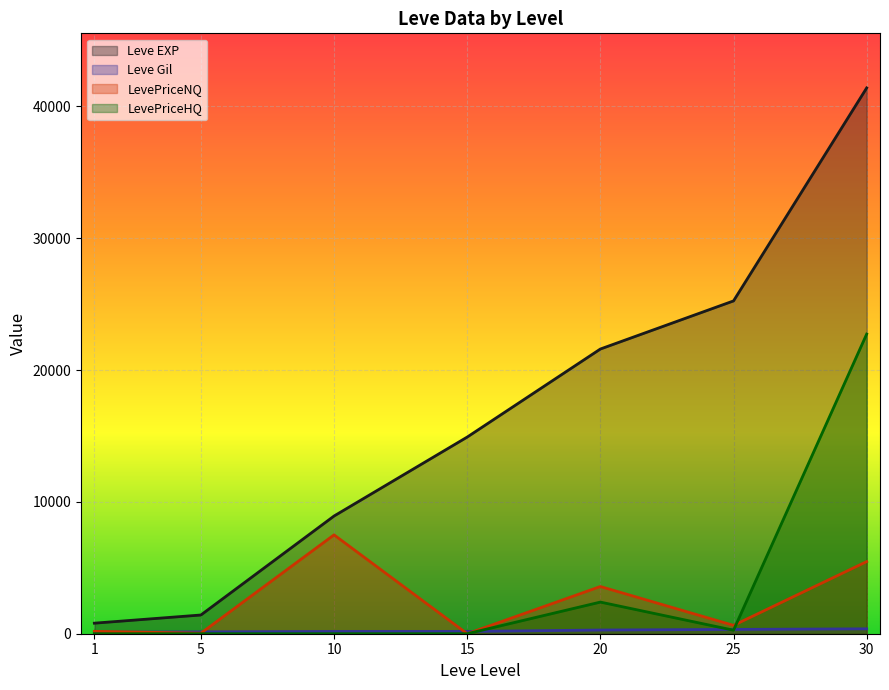

Reading left to right, what are all the values shown in this chart?

Leve EXP: 1=800.0	5=1420.0	10=8930.0	15=14920.0	20=21600.0	25=25250.0	30=41410.0
Leve Gil: 1=113.0	5=140.0	10=169.0	15=172.0	20=281.0	25=326.0	30=372.0
LevePriceNQ: 1=180.0	5=40.0	10=7500.0	15=0.0	20=3581.2	25=634.5	30=5472.0
LevePriceHQ: 1=0.0	5=0.0	10=0.0	15=0.0	20=2400.0	25=267.0	30=22734.0